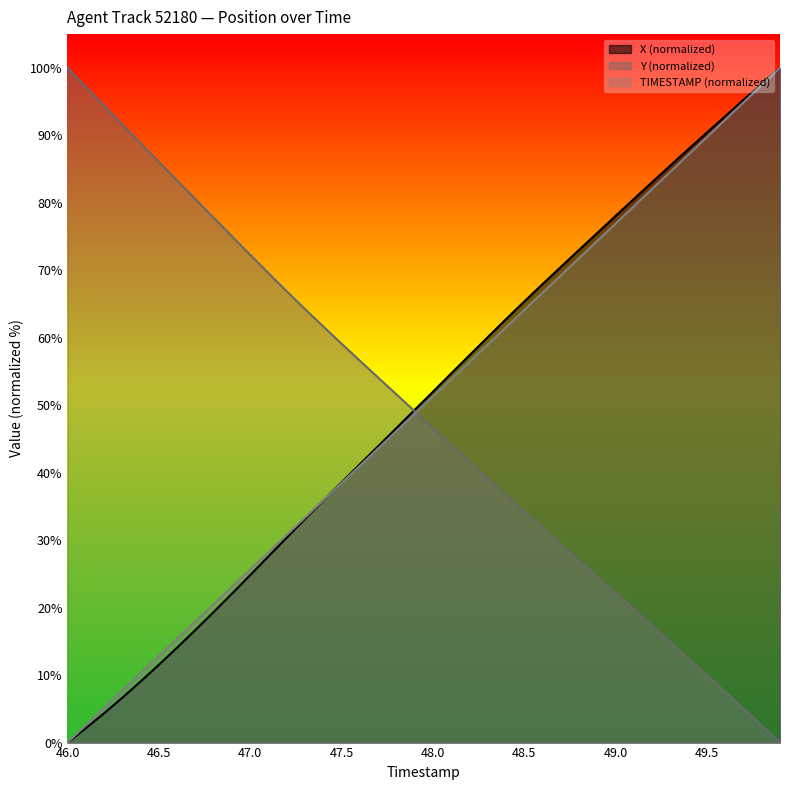

True or false: X has a value of 25.4 at 49.2.

False